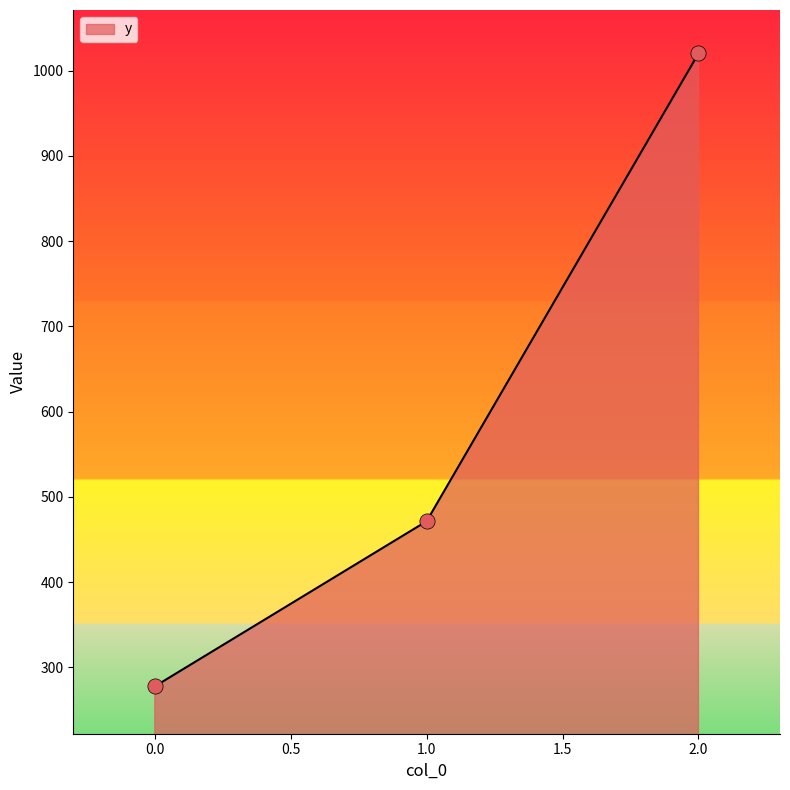

Approximately how many times larger is the value at 2.0 compared to 0.0?

3.7